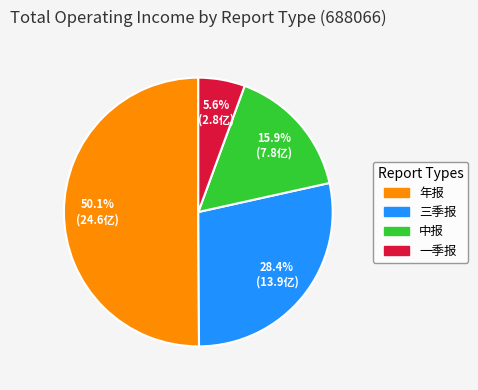

What percentage do 一季报 and 中报 together represent?

21.5%